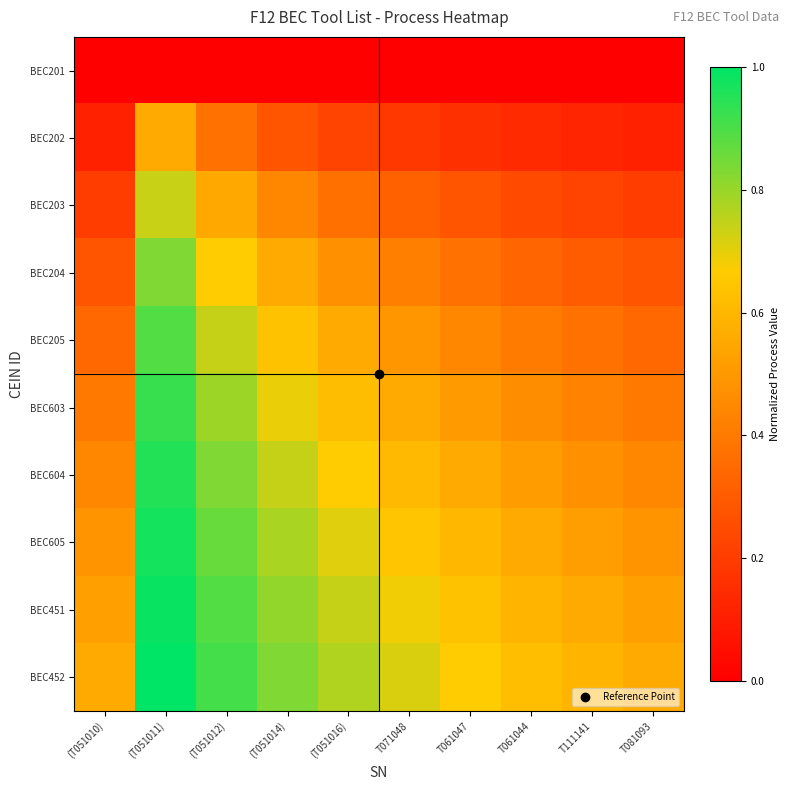

Between T081093 and (T051014), which is larger?

T081093